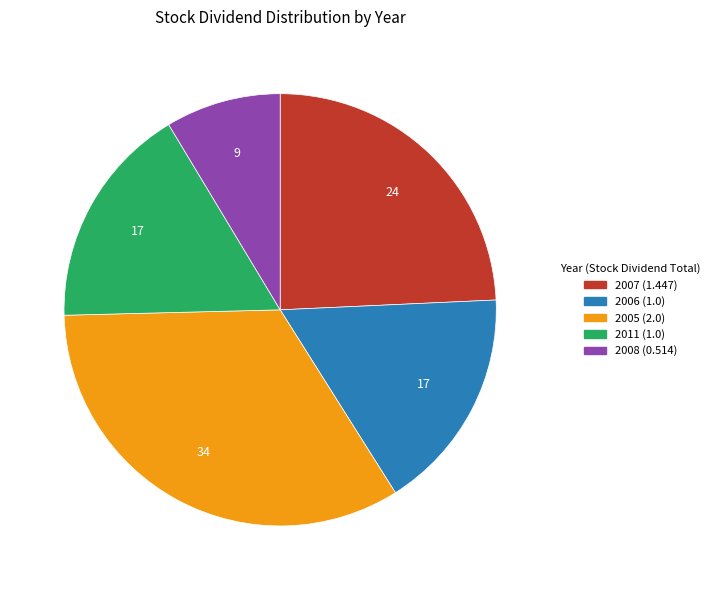

Is the sum of 2008 and 2006 greater than half?

No